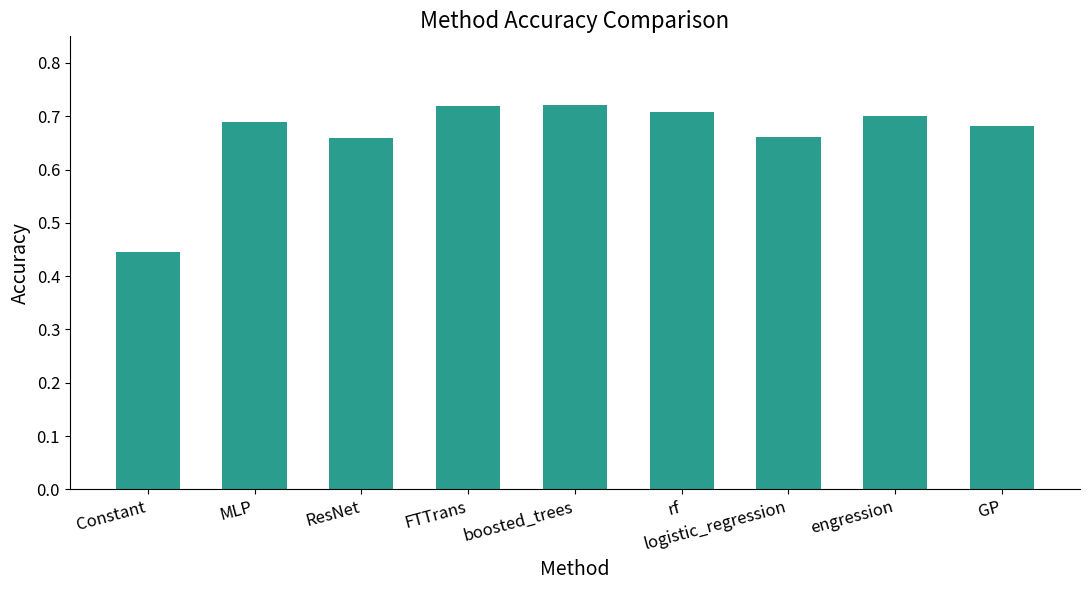

Where is the data nearest to the value 0?

Constant